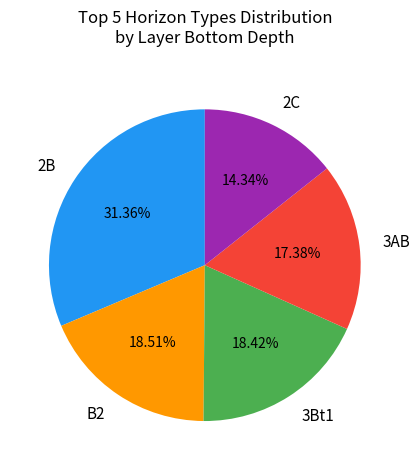

What is the ratio of the value at 3AB to the value at 2B?

0.6